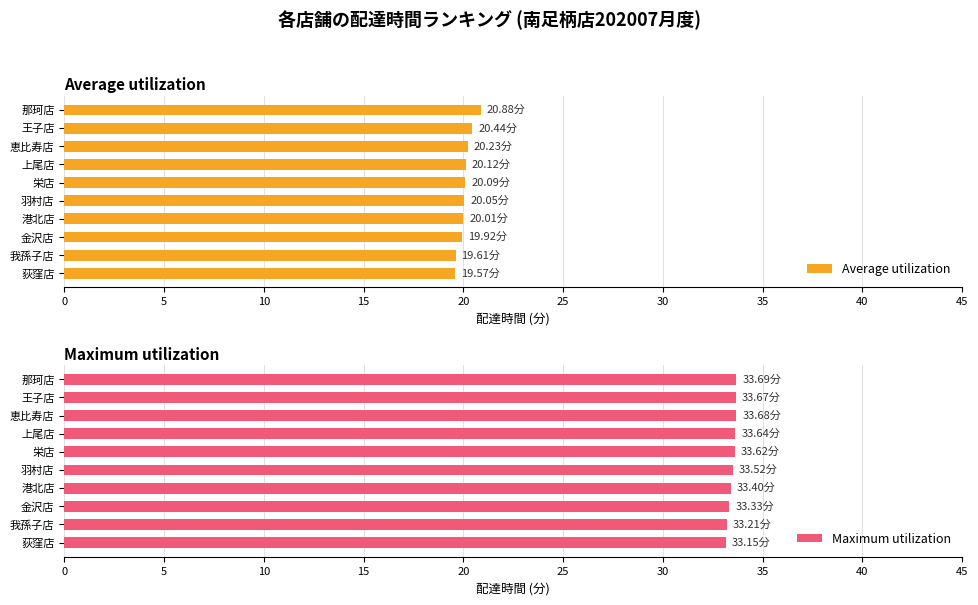

What is the sum of the Average utilization values at 恵比寿店 and 栄店?

40.3